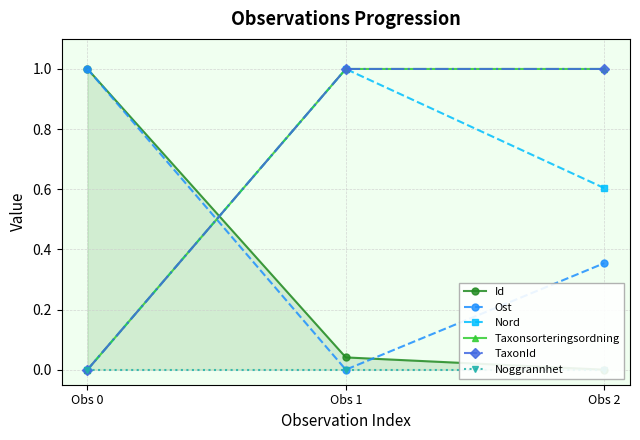

At which category is the sum across all series the highest?

Obs 1